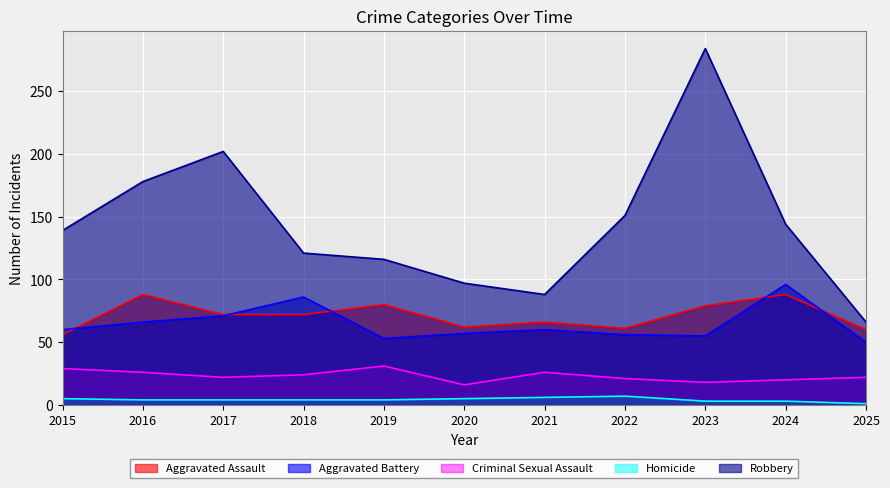

The value of Robbery at 2024 is 219. True or false?

False